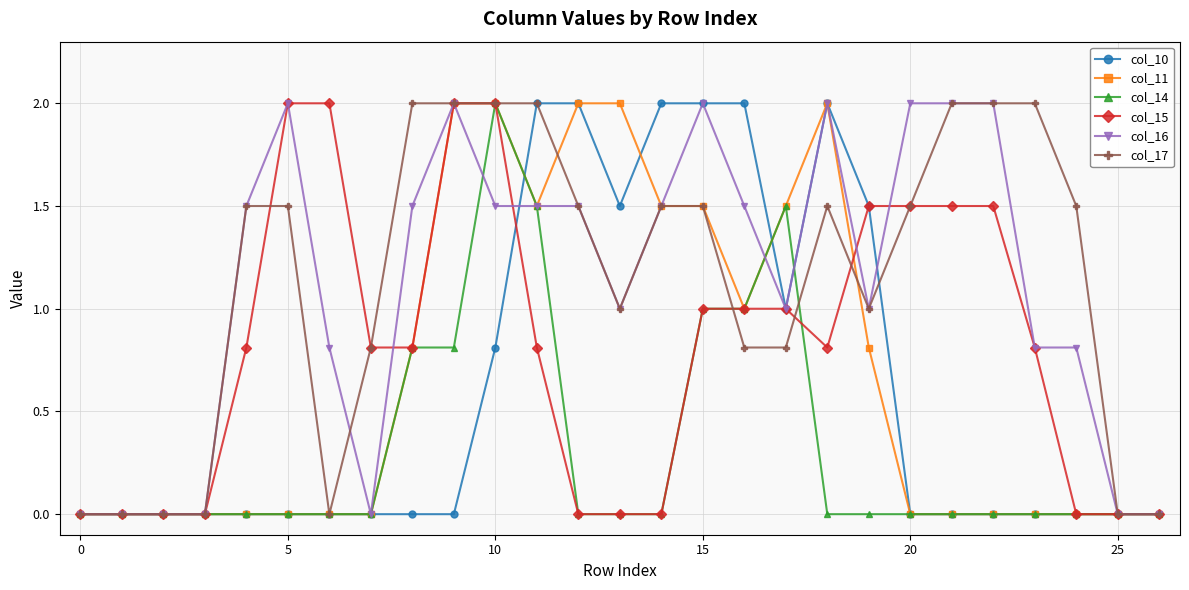

What is the value of the col_14 point at the 17th from the left?

1.0